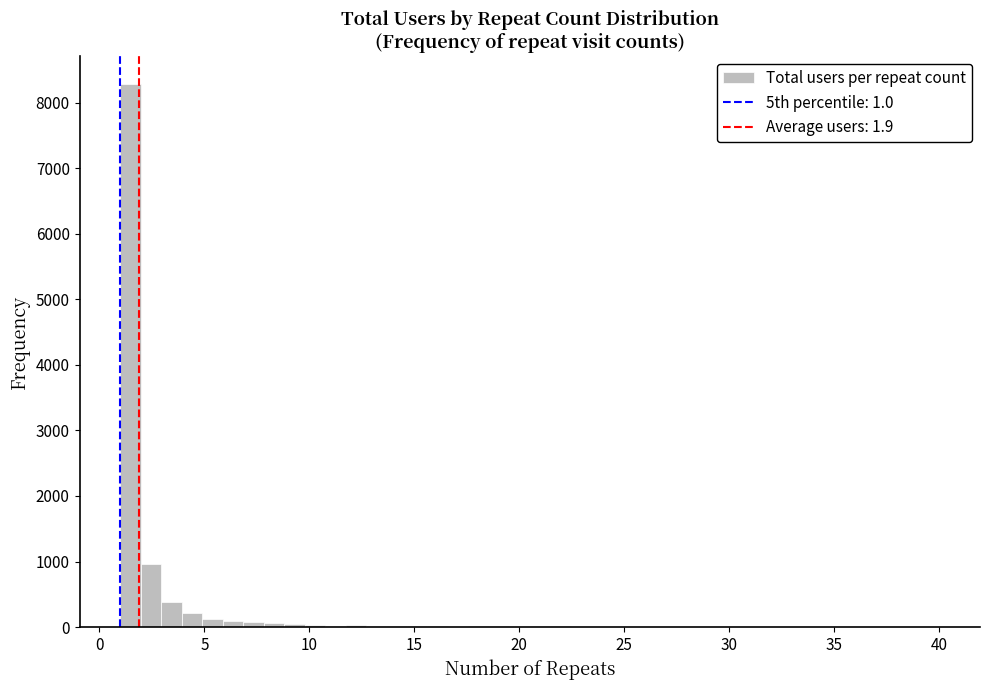

Around what value on the x-axis is the tallest bar? Give the approximate position of its centre, as read against the axis.

1.5